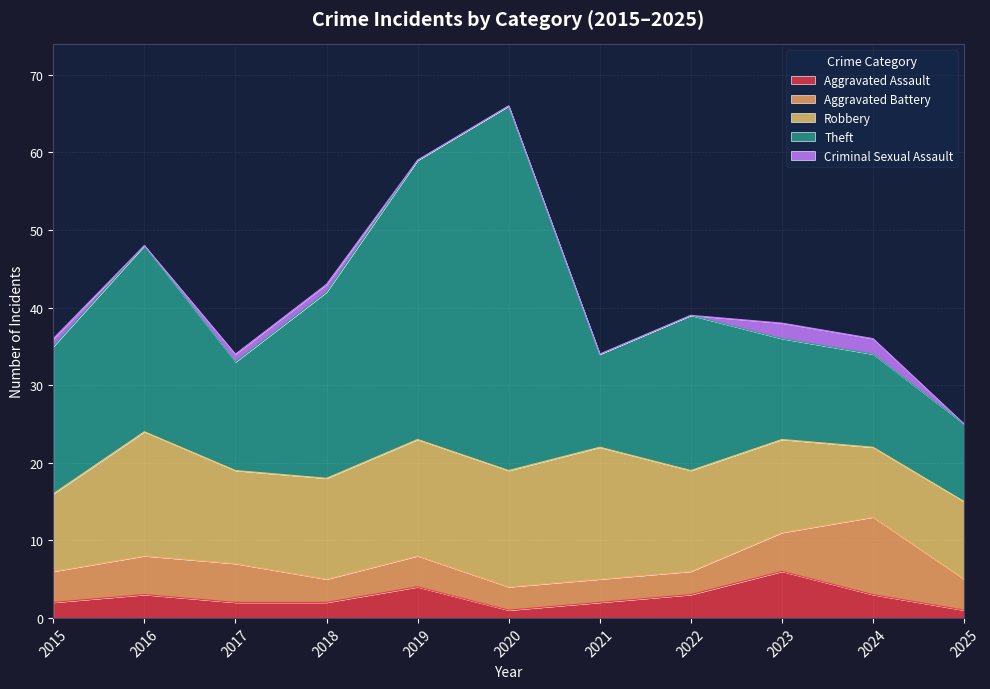

Rank the categories by Robbery value from highest to lowest.

2021, 2016, 2019, 2020, 2018, 2022, 2017, 2023, 2015, 2025, 2024